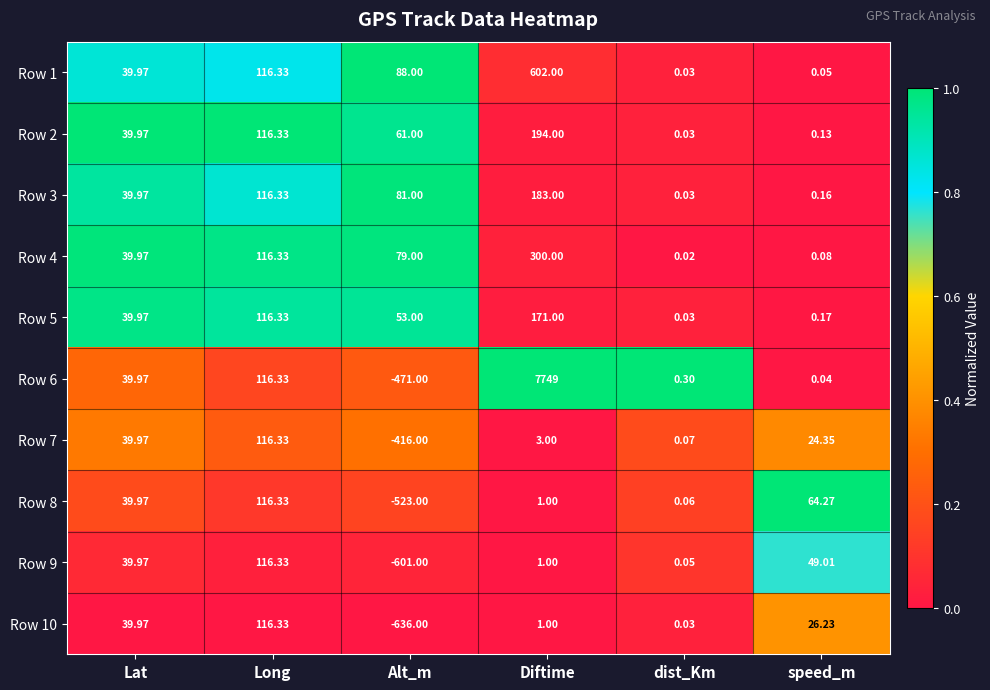

At which category is the sum across all series the highest?

Diftime